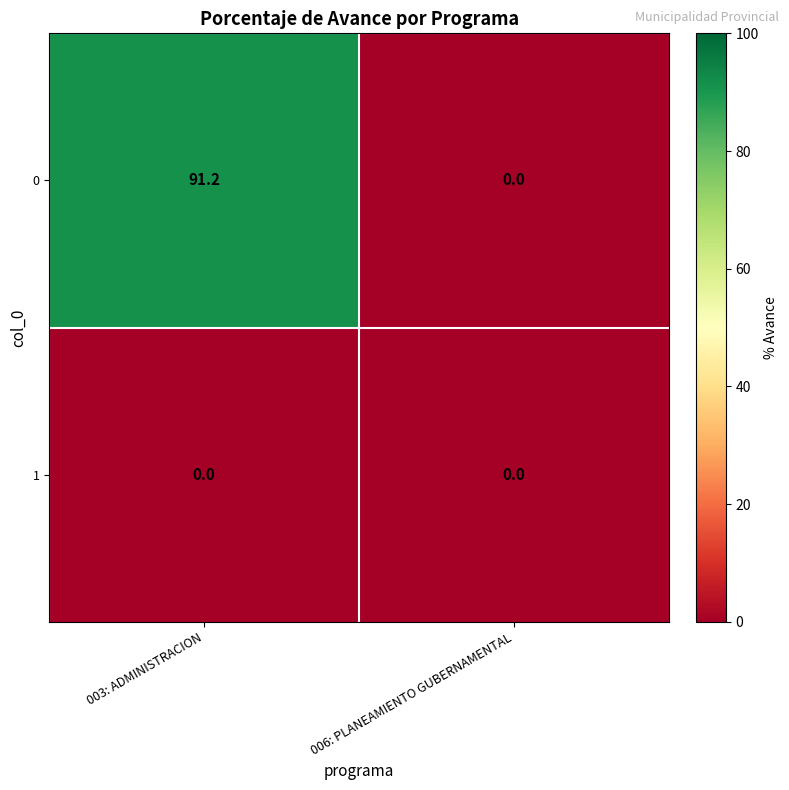

What is the difference between the maximum and minimum values in the 0 series?

91.2